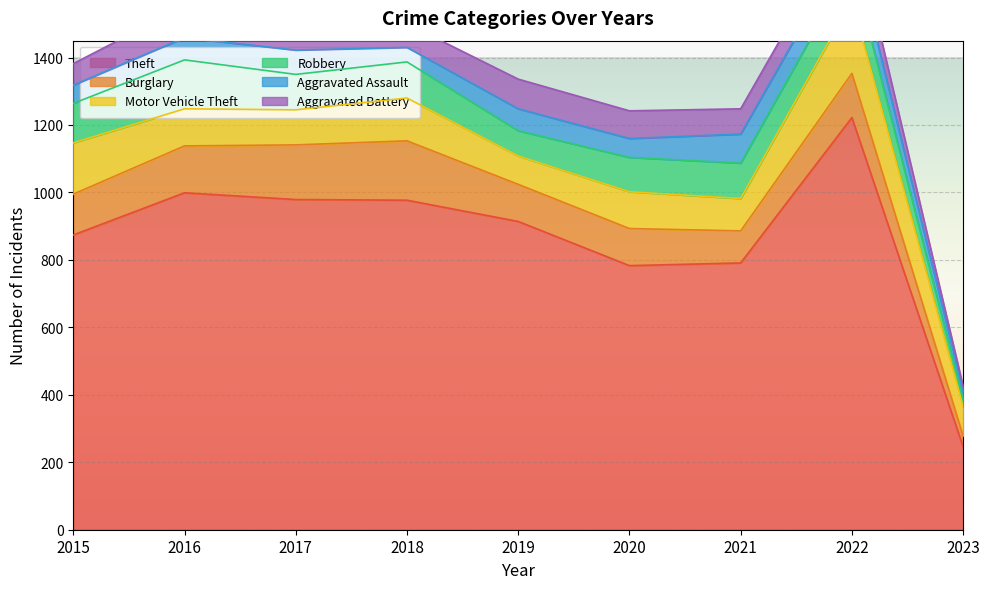

Is the value of Motor Vehicle Theft at 2020 greater than the value of Burglary at 2021?

Yes